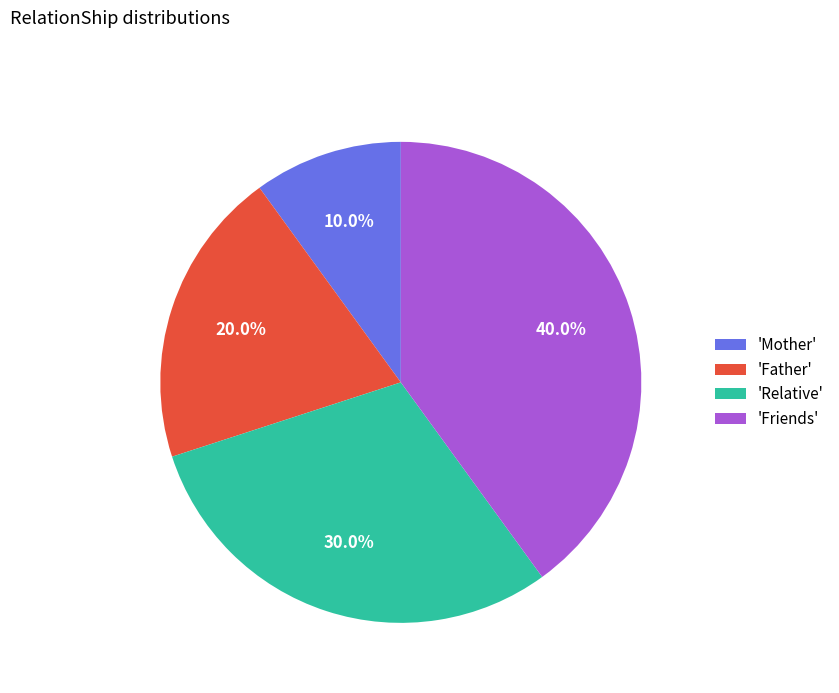

Is there a majority slice in this chart?

No